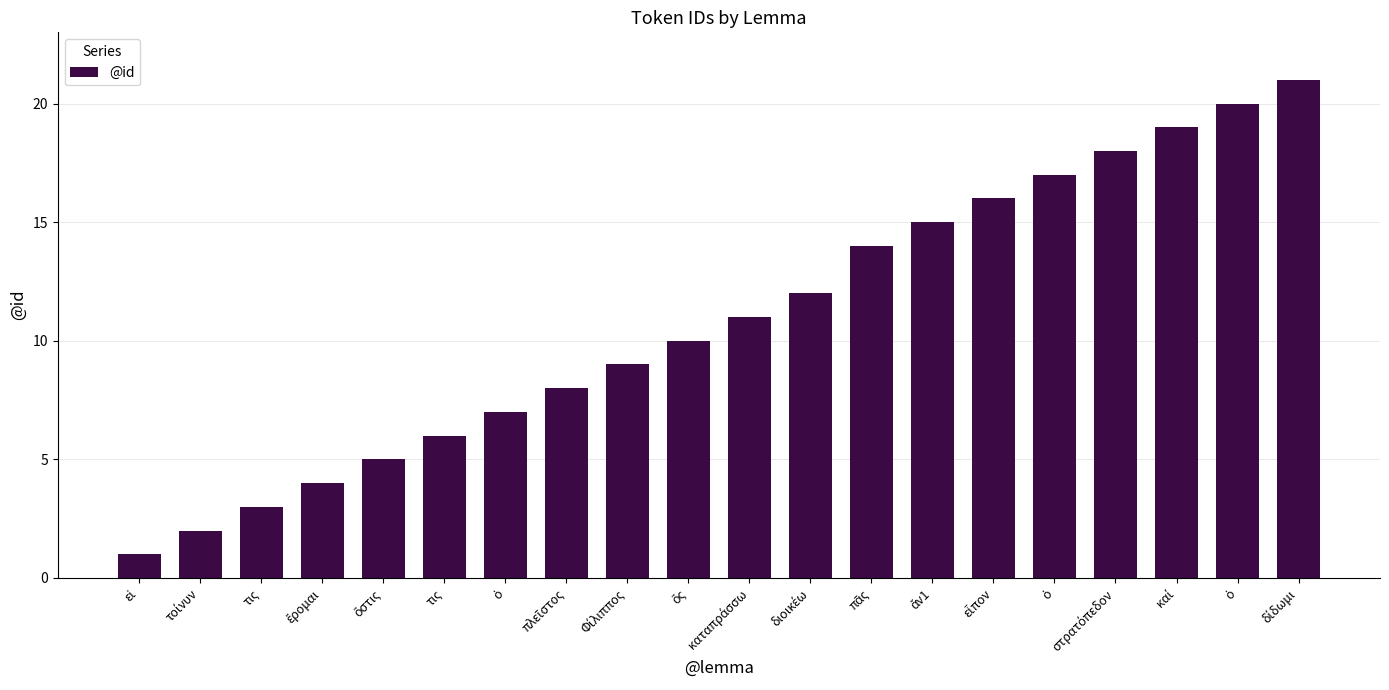

What is the label of the 18th bar from the left?

καί